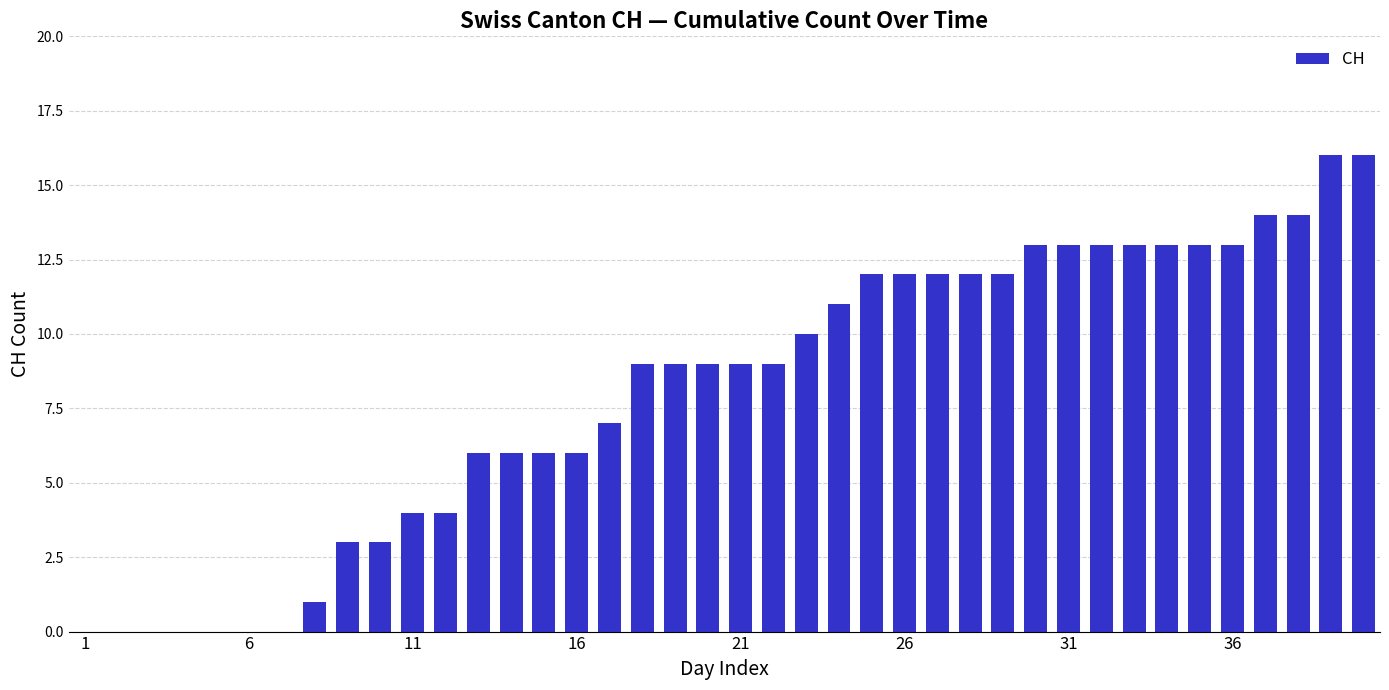

What is the greatest value displayed?

16